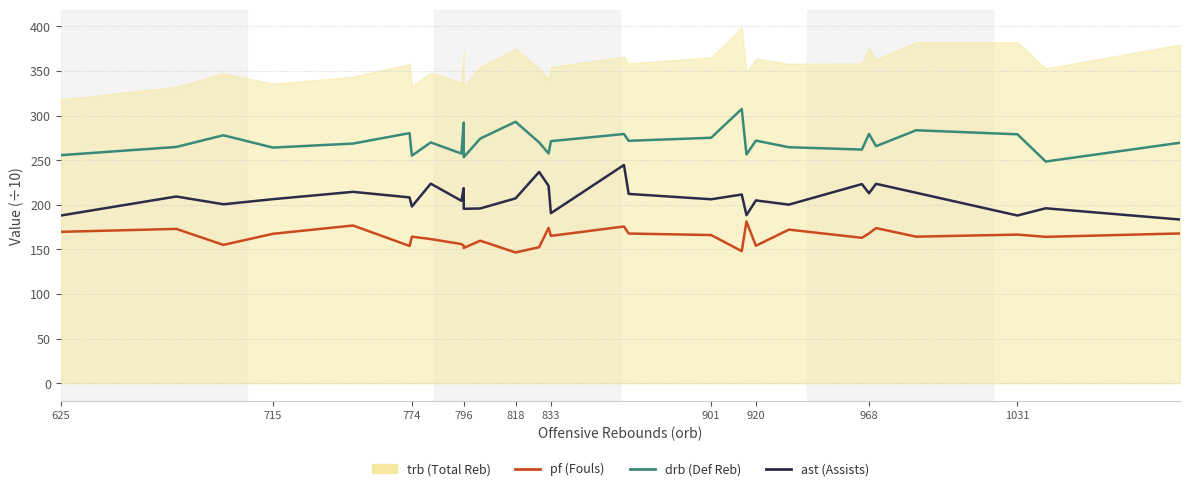

True or false: pf and ast cross at least once.

False